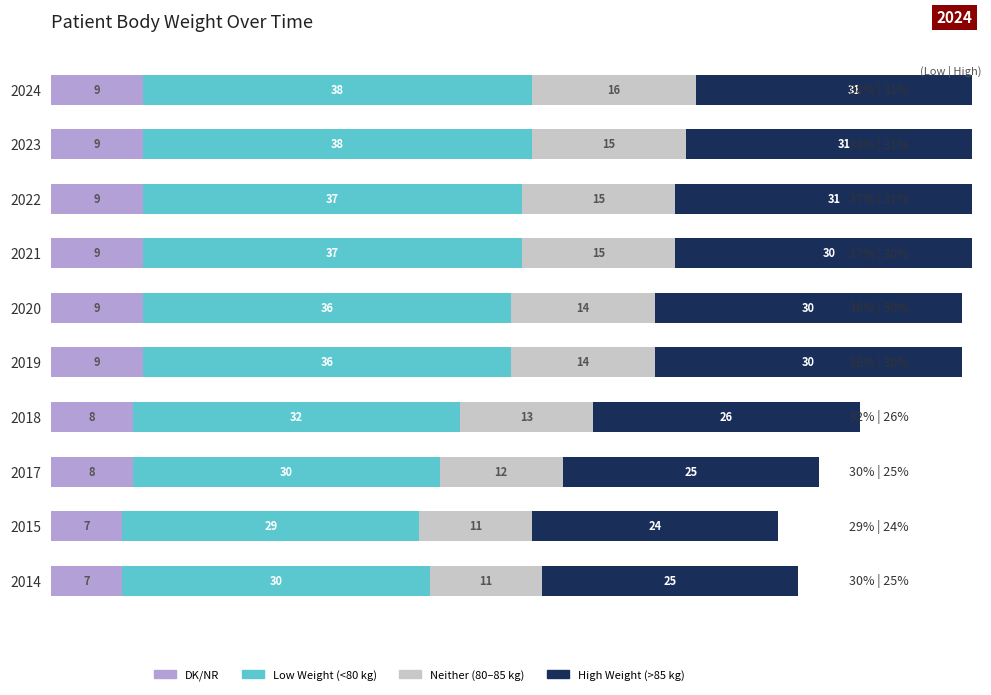

What is the difference between the second highest and second lowest values in the Low Weight (<80 kg) series?

8